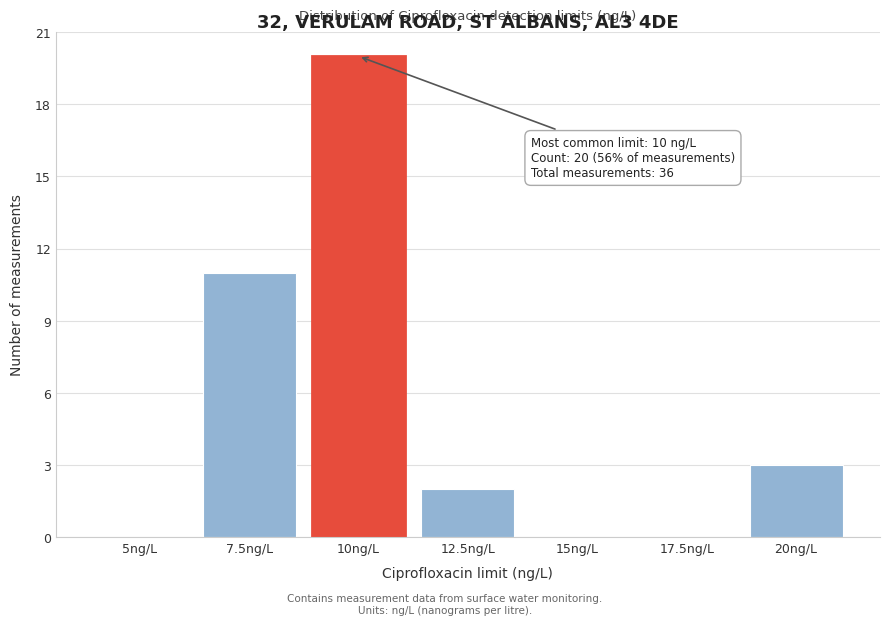

Reading left to right, transcribe all the data shown in this chart.

5ng/L=0	7.5ng/L=11	10ng/L=20	12.5ng/L=2	15ng/L=0	17.5ng/L=0	20ng/L=3